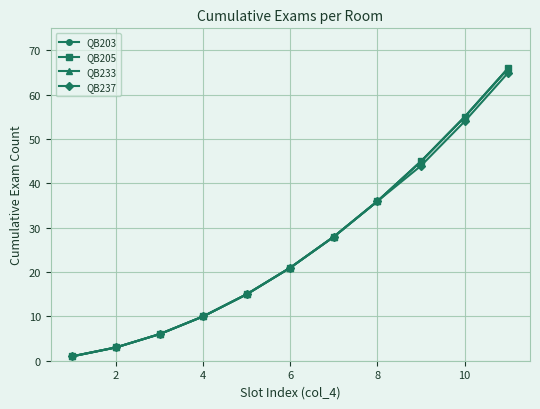

Does the chart have visible grid lines?

Yes